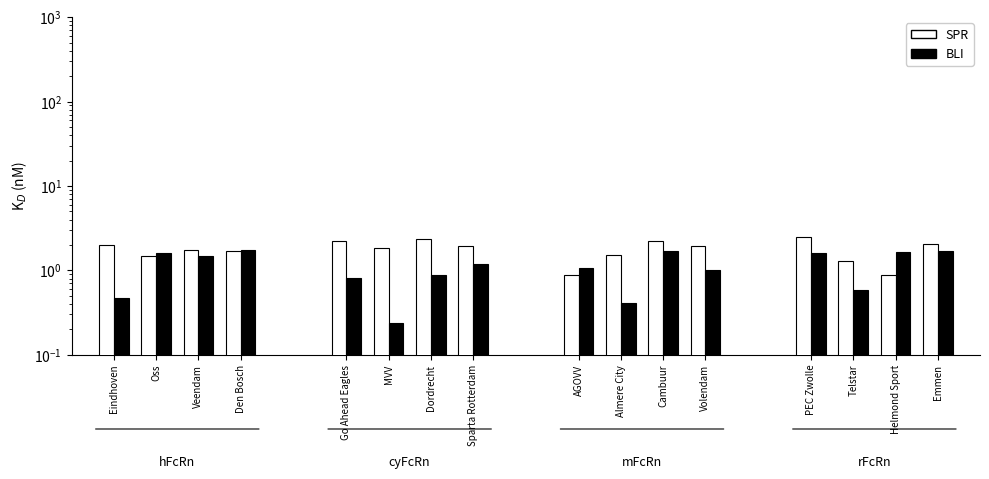

What is the difference between the SPR values at Oss and Helmond Sport?

0.6